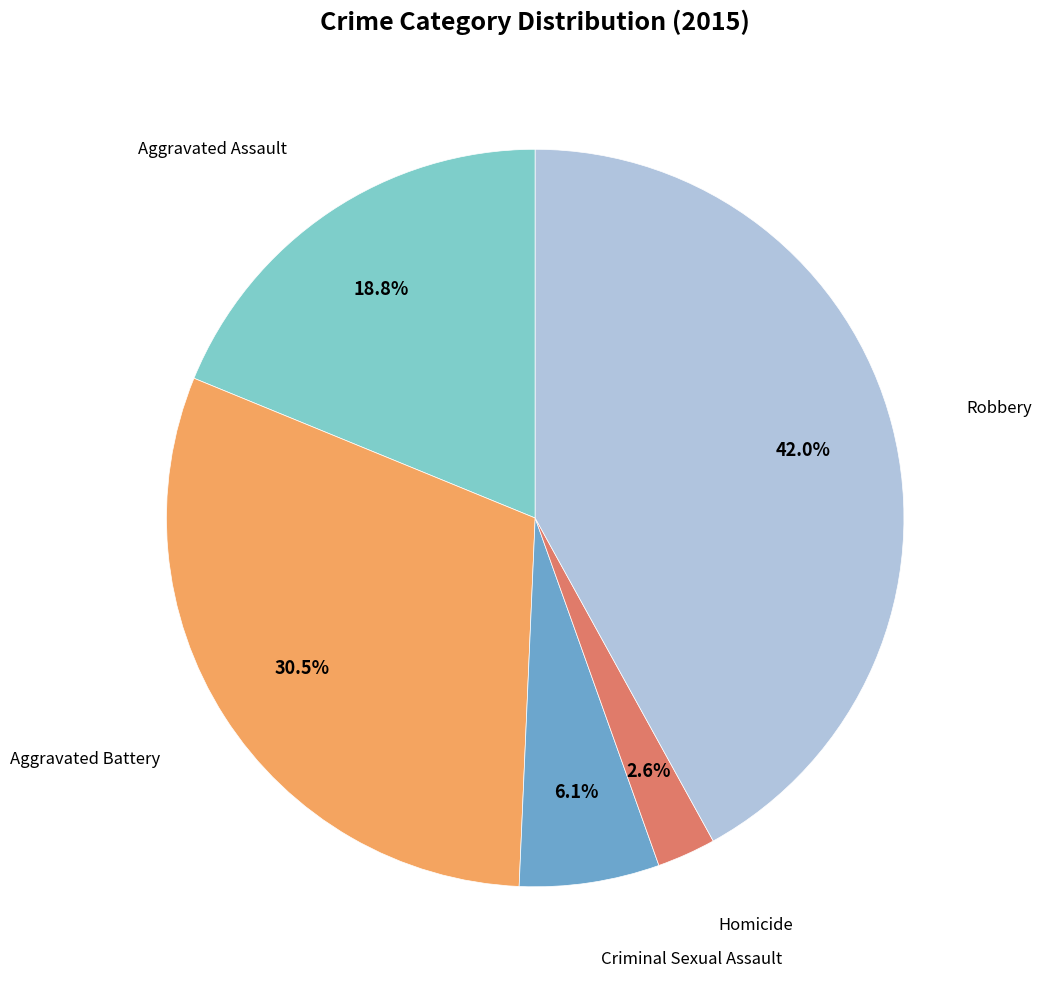

Is there any slice that represents more than half of the pie?

No